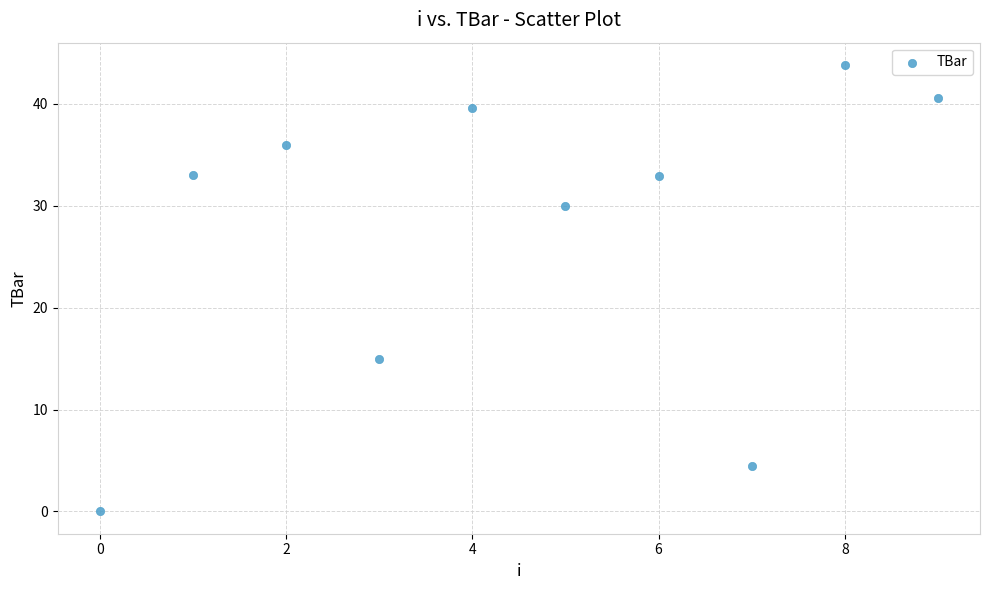

What Y value in the scatter plot is closest to 21?

15.0